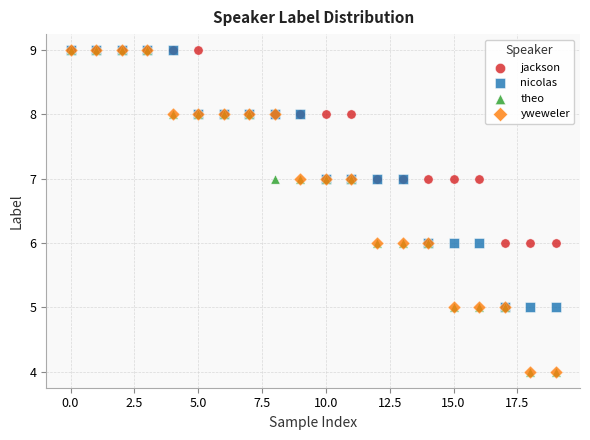

What are all the series names shown in the legend?

jackson, nicolas, theo, yweweler